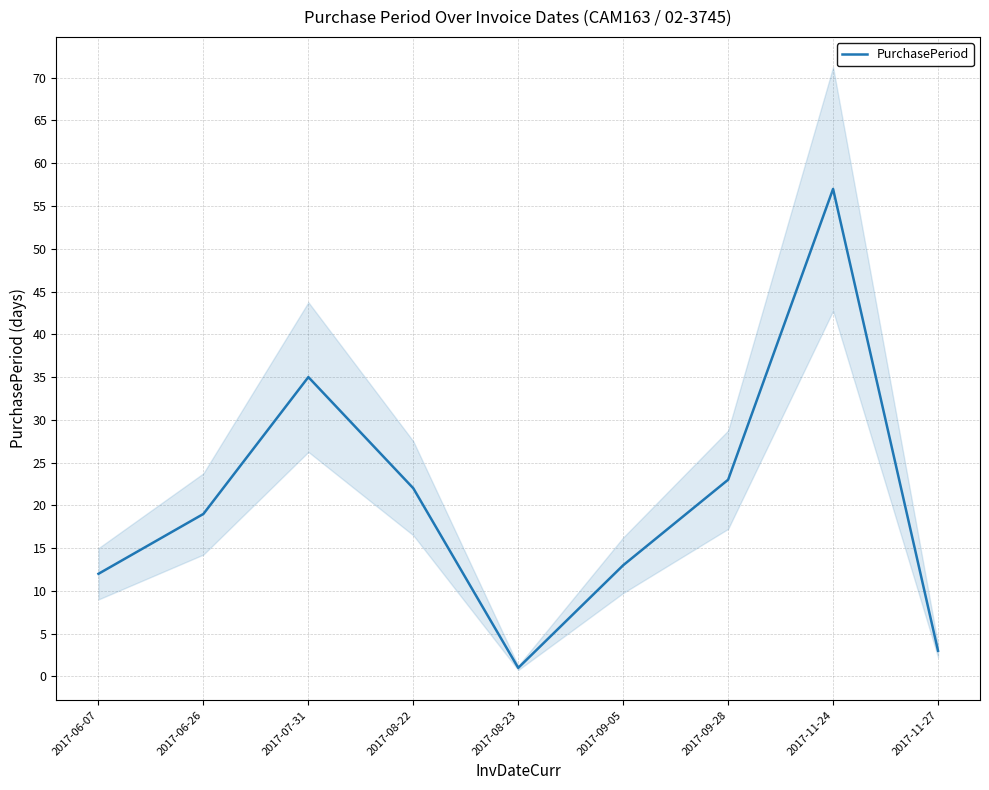

Which label corresponds to the largest value in the chart?

2017-11-24